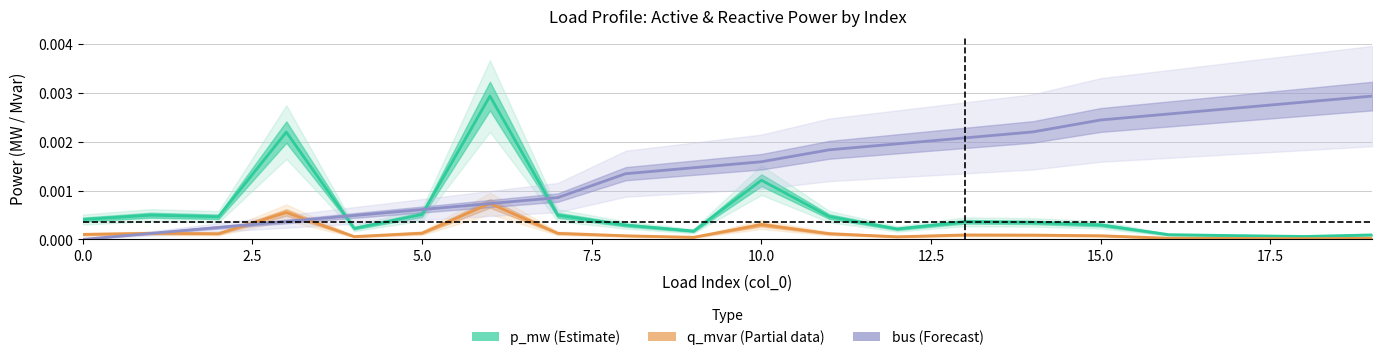

How many categories are shown in the chart?

20